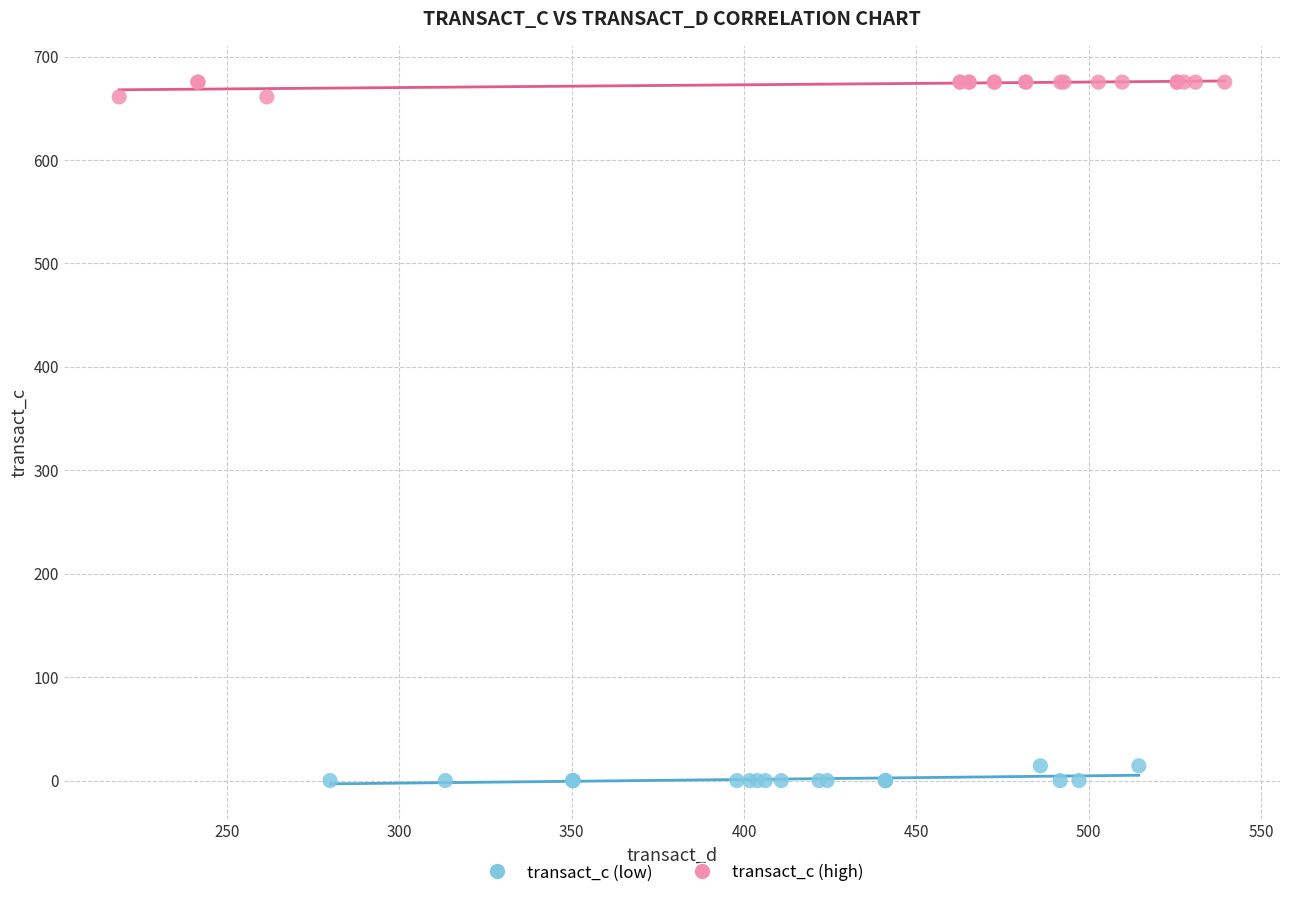

What are all the series names shown in the legend?

transact_c (low), transact_c (high)